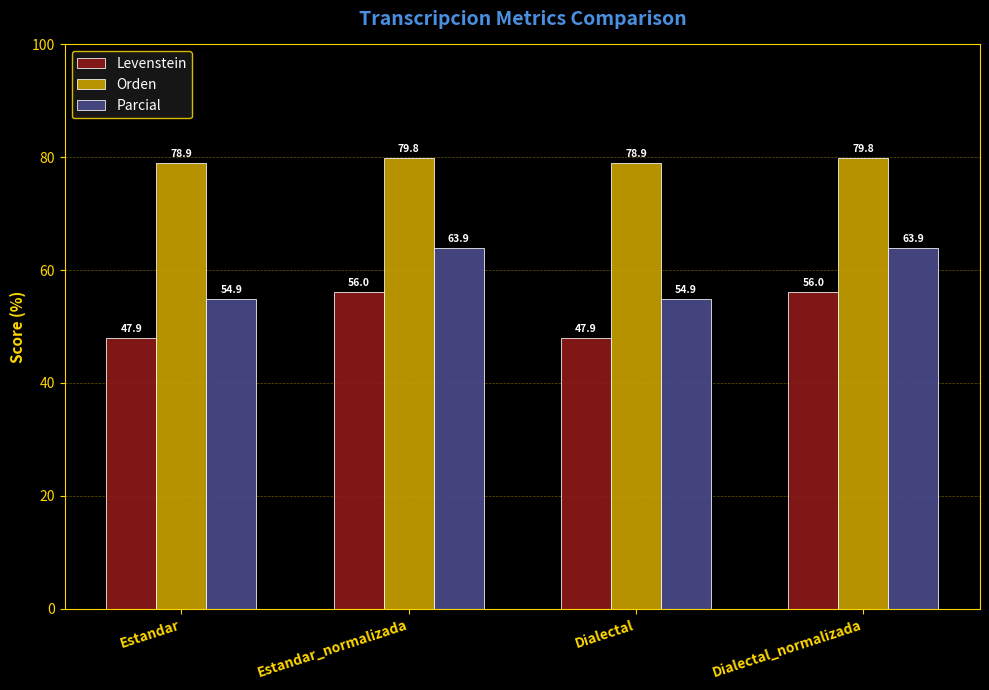

Are the bars grouped side by side (vs. stacked)?

Yes